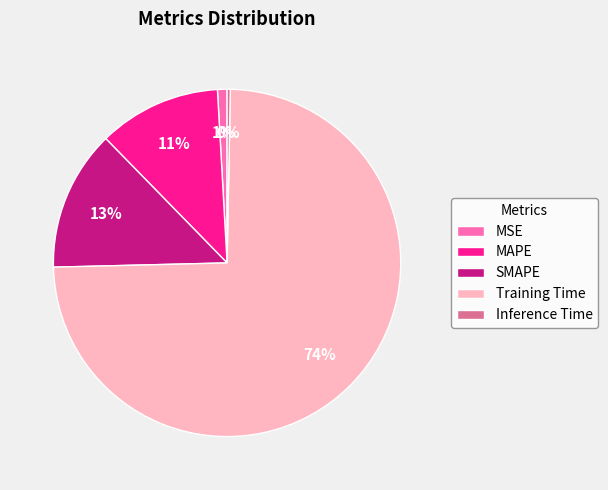

Between Inference Time and MAPE, which is larger?

MAPE